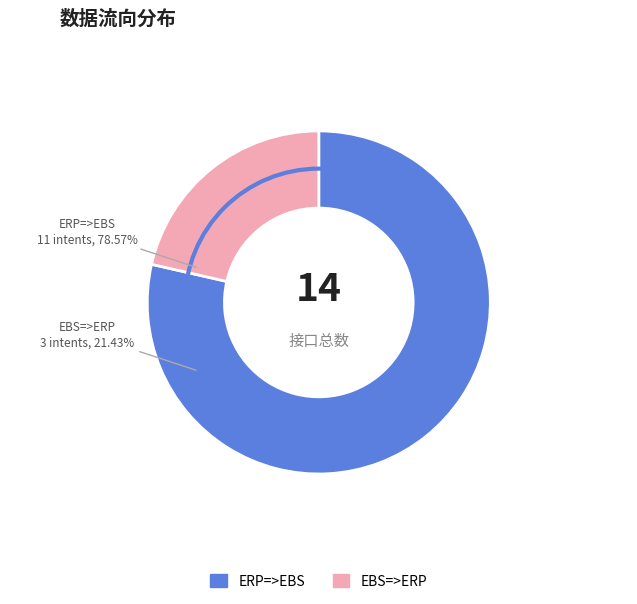

Which slice is the largest?

ERP=>EBS